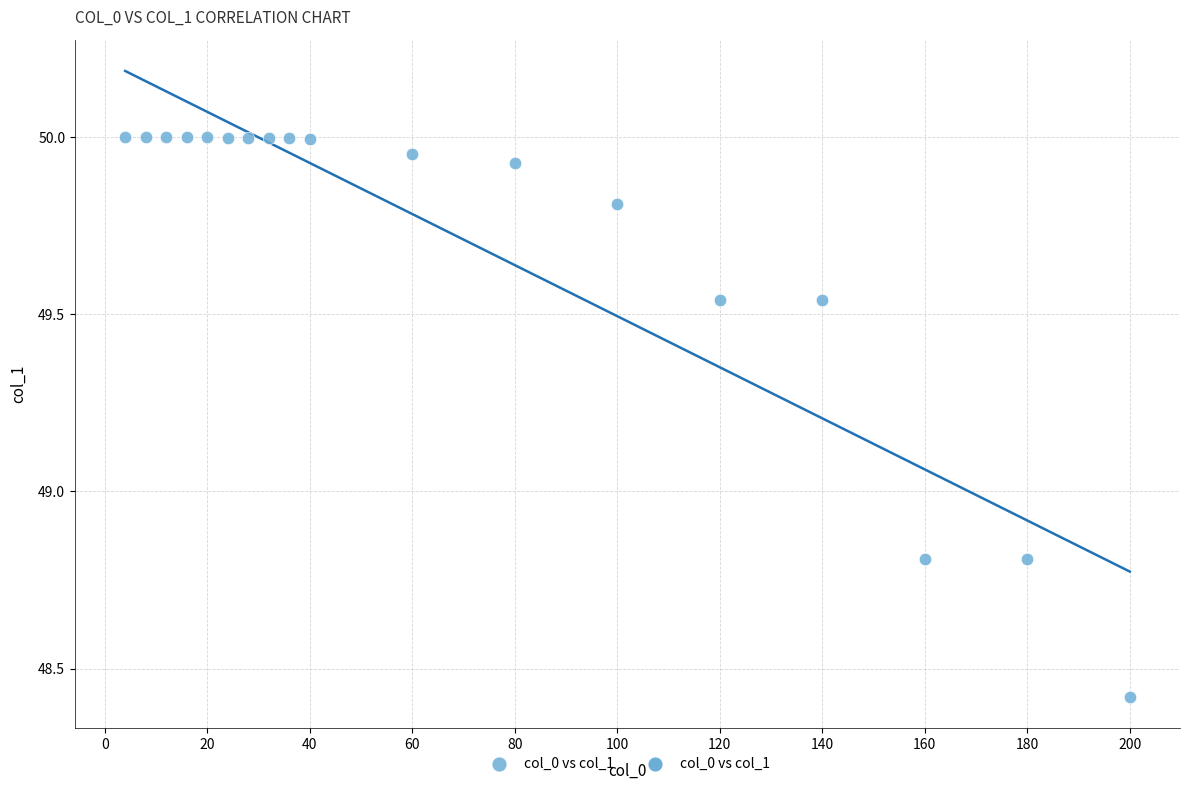

What is the range of Y values (max minus min)?

1.6